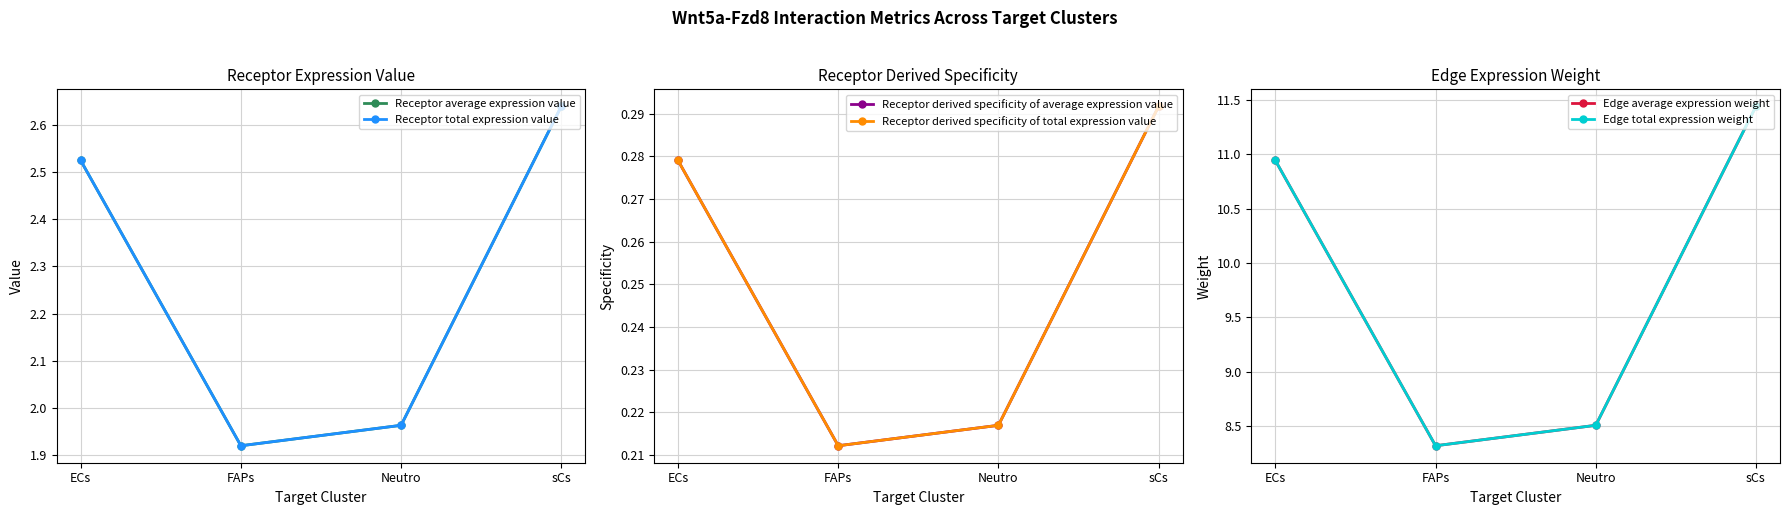

Reading left to right, extract all data points from this chart.

Receptor average expression value: ECs=2.5	FAPs=1.9	Neutro=2.0	sCs=2.6
Receptor total expression value: ECs=2.5	FAPs=1.9	Neutro=2.0	sCs=2.6
Receptor derived specificity of average expression value: ECs=0.3	FAPs=0.2	Neutro=0.2	sCs=0.3
Receptor derived specificity of total expression value: ECs=0.3	FAPs=0.2	Neutro=0.2	sCs=0.3
Edge average expression weight: ECs=10.9	FAPs=8.3	Neutro=8.5	sCs=11.4
Edge total expression weight: ECs=10.9	FAPs=8.3	Neutro=8.5	sCs=11.4